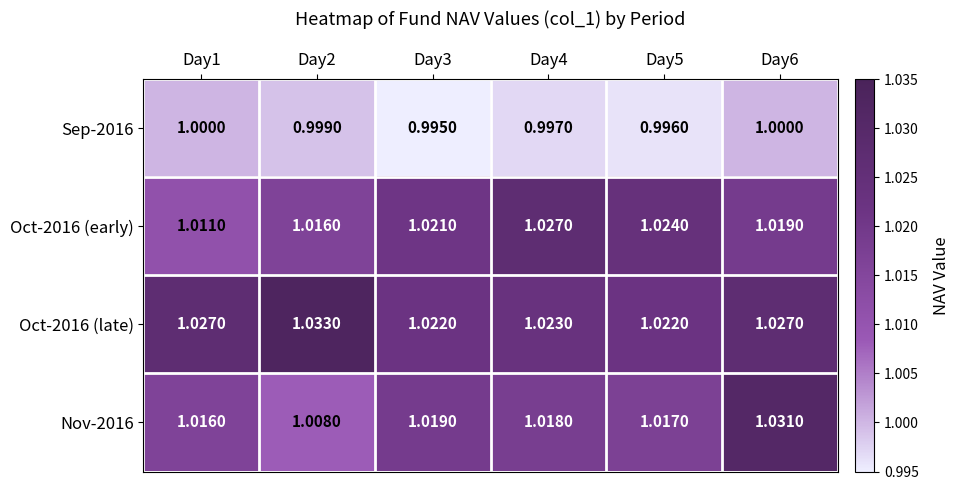

At how many categories does at least one series exceed 1?

6